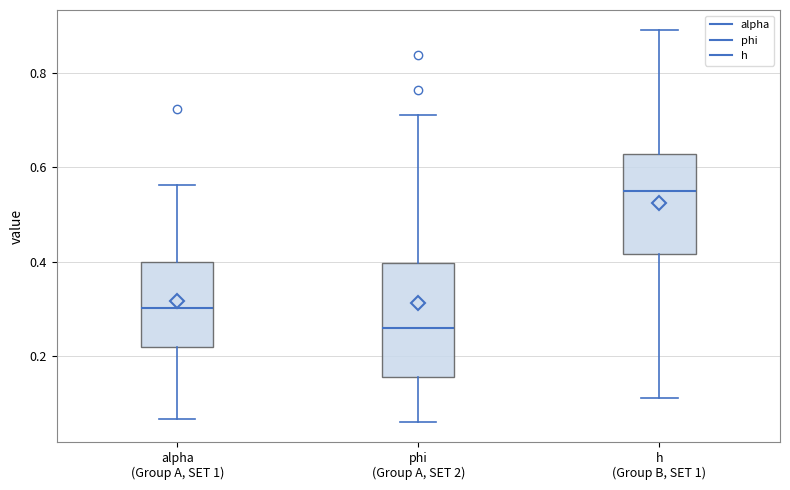

Reading left to right, transcribe this box plot: for each box, give where its median line is, the range the box spans, and where its two whiskers end, as read against the y-axis. The values are not printed on the chart, so give them approximately, as read against the axis.

alpha (Group A, SET 1): median 0.30, box 0.22 to 0.40, whiskers 0.06 to 0.56
phi (Group A, SET 2): median 0.26, box 0.16 to 0.40, whiskers 0.06 to 0.70
h (Group B, SET 1): median 0.54, box 0.42 to 0.62, whiskers 0.12 to 0.90